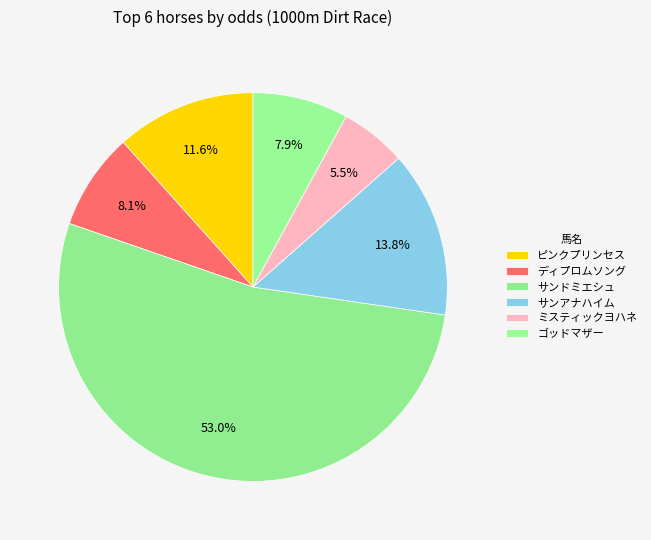

Rank the categories by value from highest to lowest.

サンドミエシュ, サンアナハイム, ピンクプリンセス, ディプロムソング, ゴッドマザー, ミスティックヨハネ